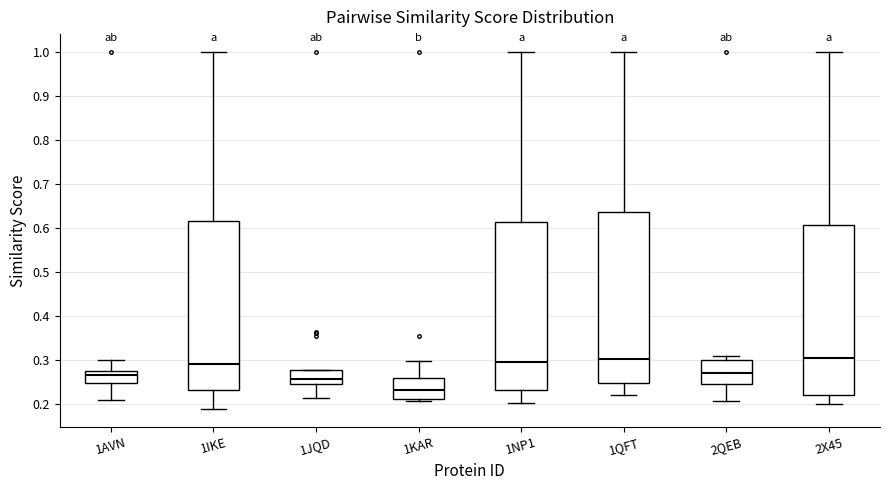

Where is the upper edge of the box for 1NP1 on the y-axis? The values are not printed on the chart, so give them approximately, as read against the axis.

0.61